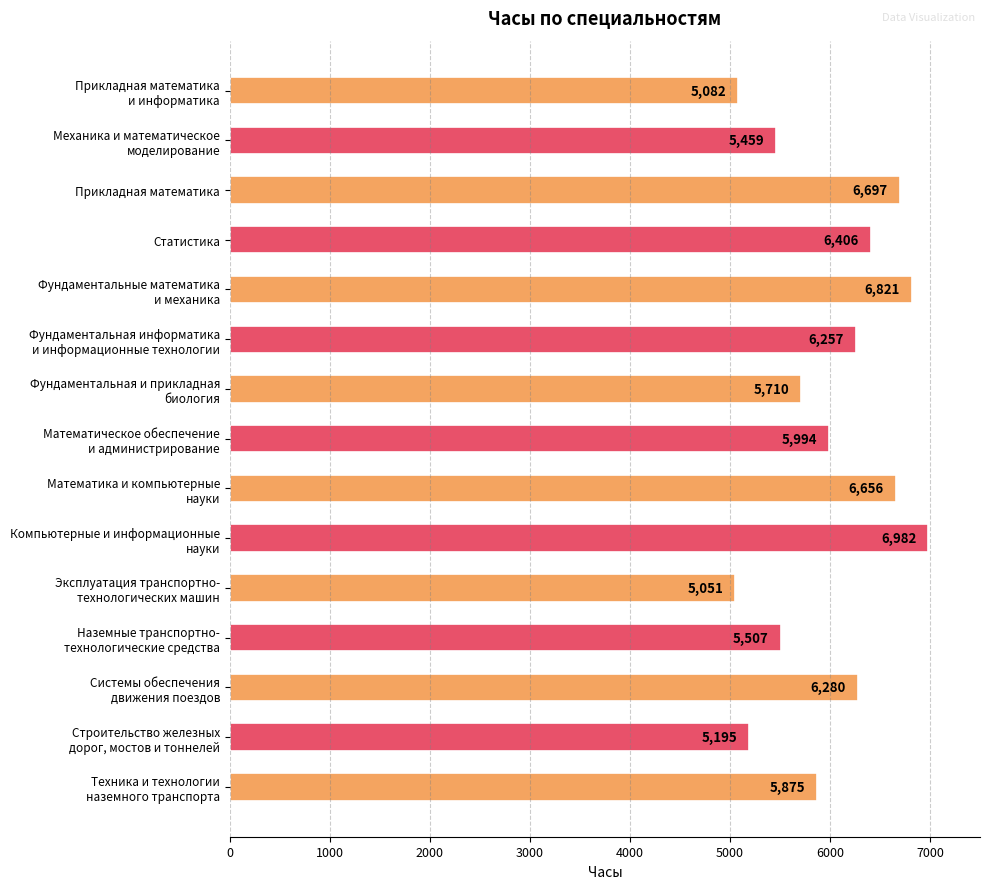

What is the smallest value displayed?

5051